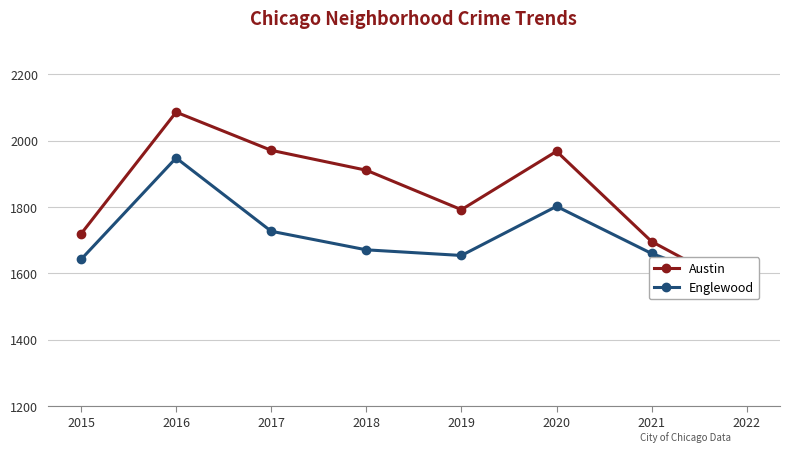

In Austin, how many points are higher than both neighbors (excluding endpoints)?

2